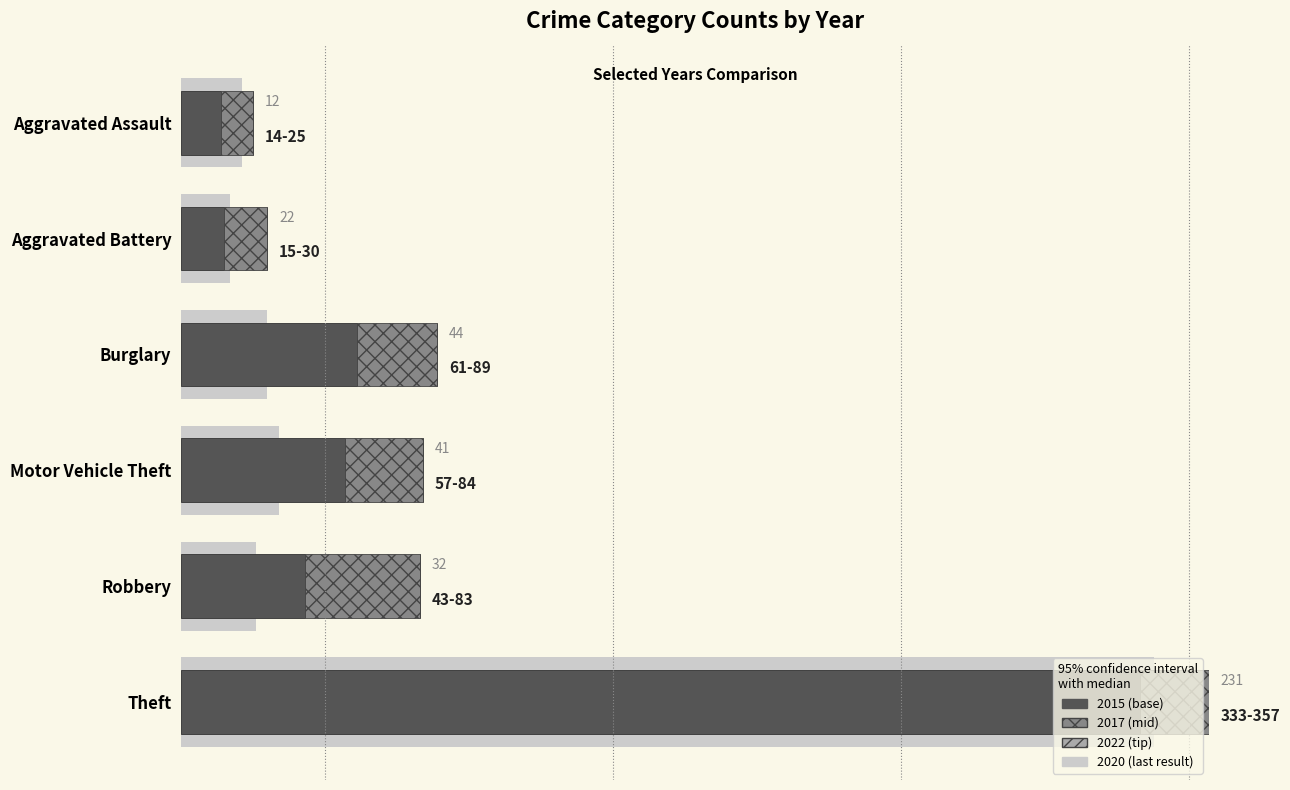

How many categories are shown in the chart?

6